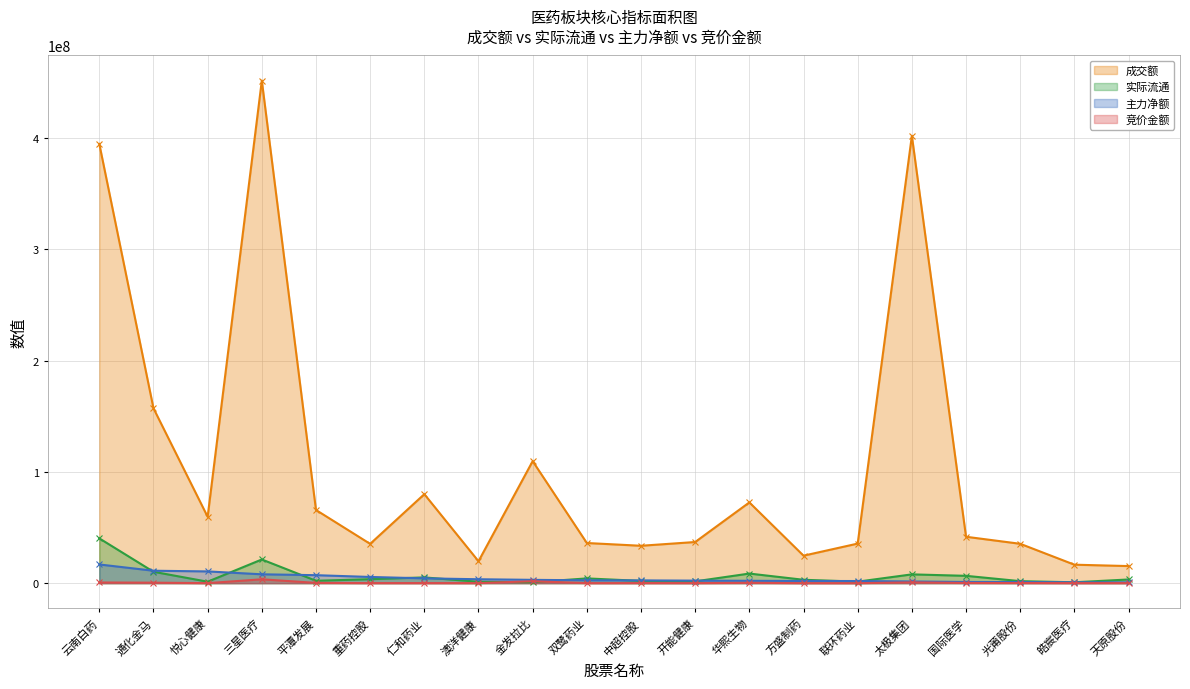

What are all the series names shown in the legend?

成交额, 实际流通, 主力净额, 竞价金额